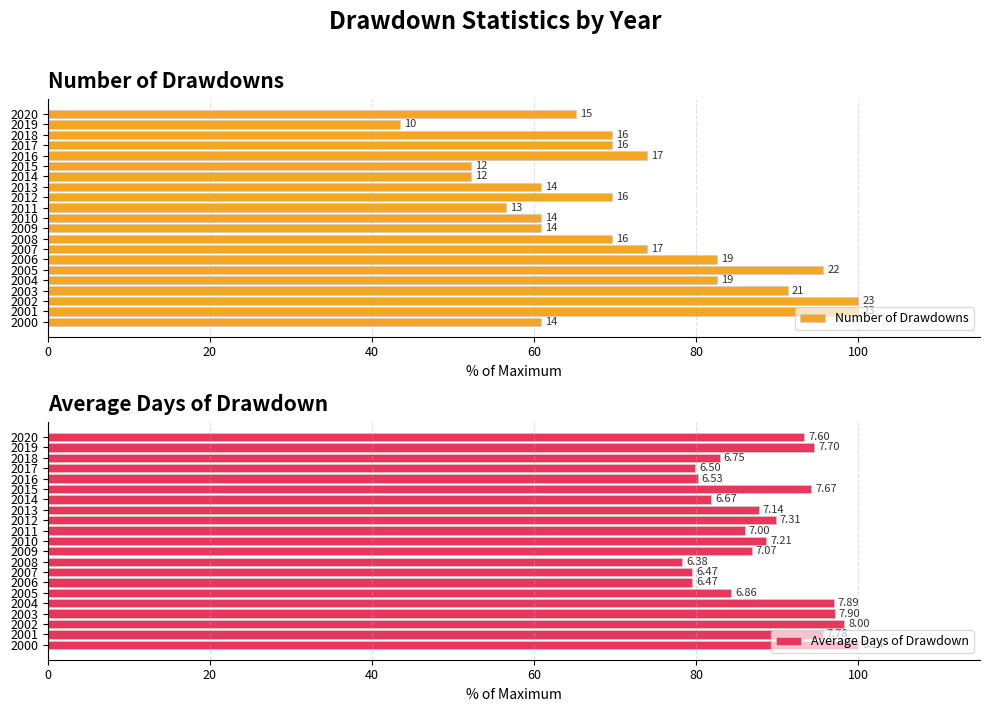

What is the difference between the second highest and second lowest values in the Average Days of Drawdown series?

18.8